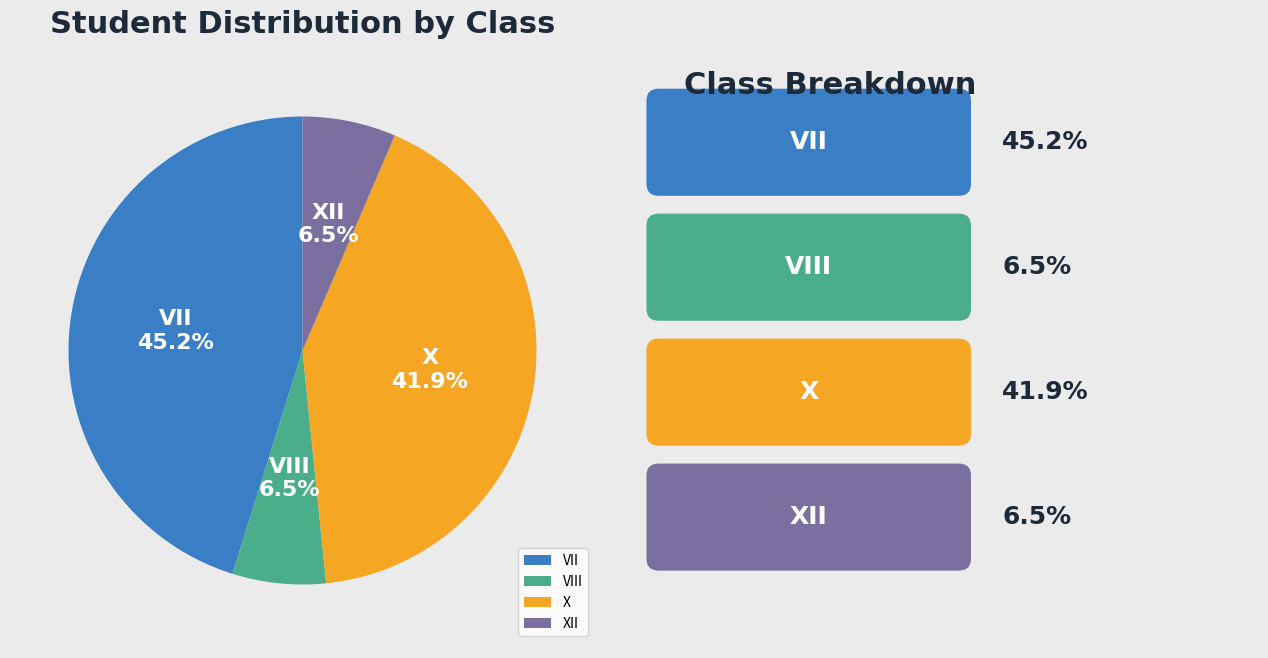

How many segments does this pie chart have?

4